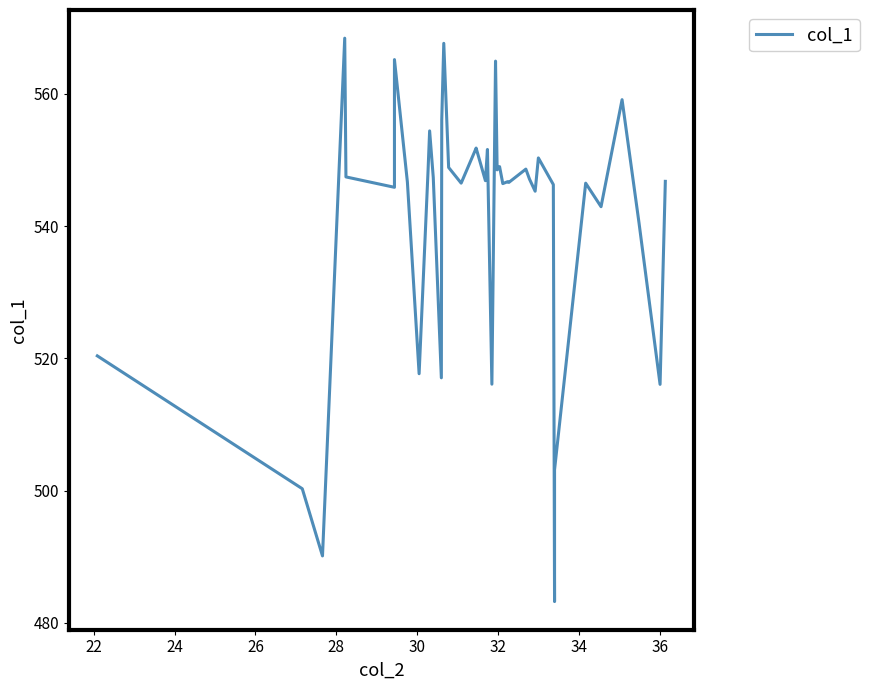

Is this an area chart (filled region under the line)?

No